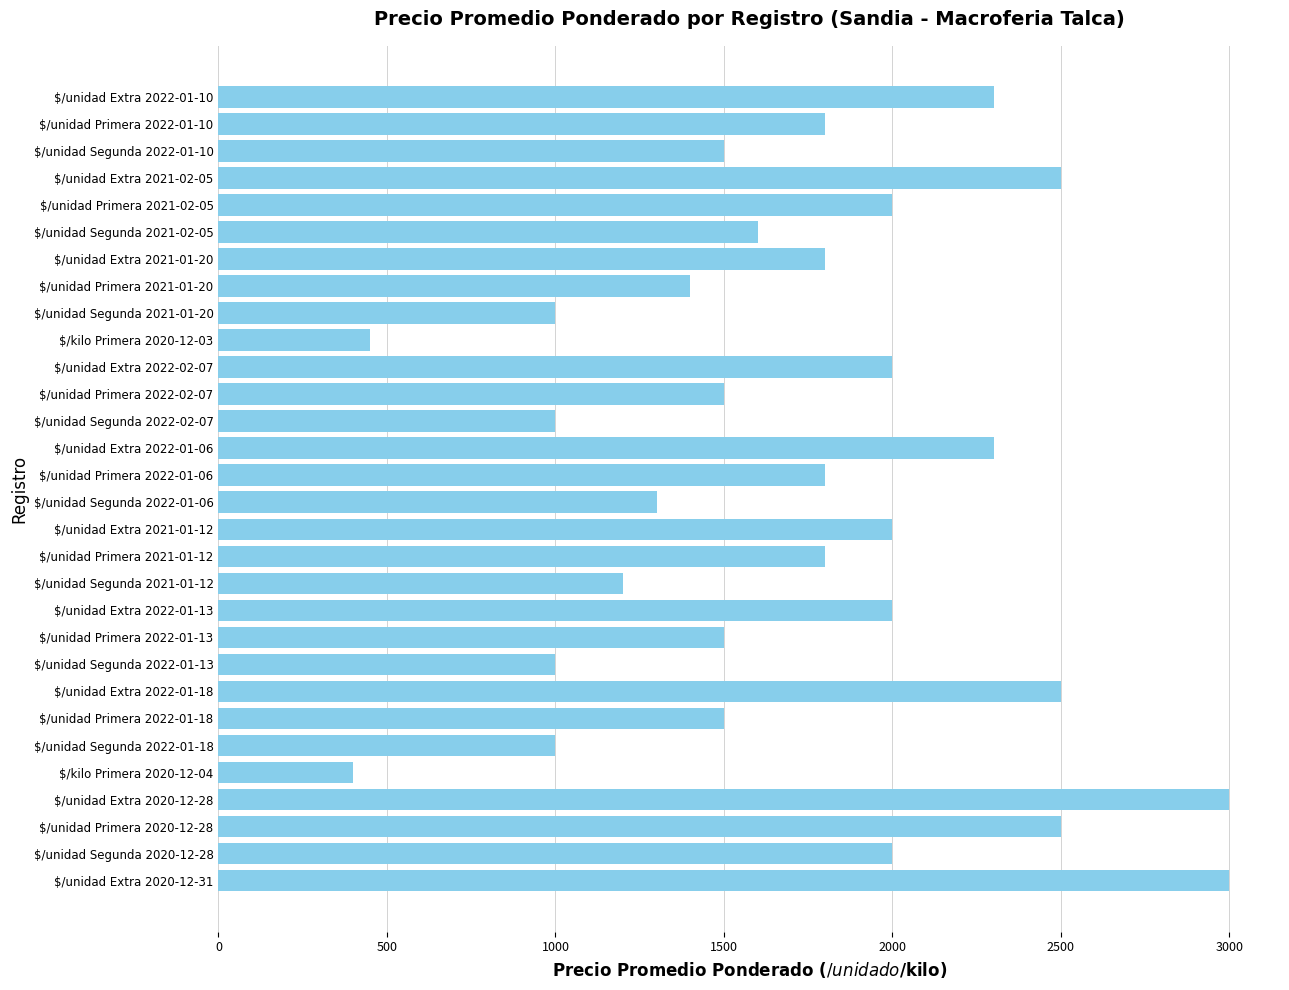

What is the label of the 29th bar from the bottom?

$/unidad Primera 2022-01-10